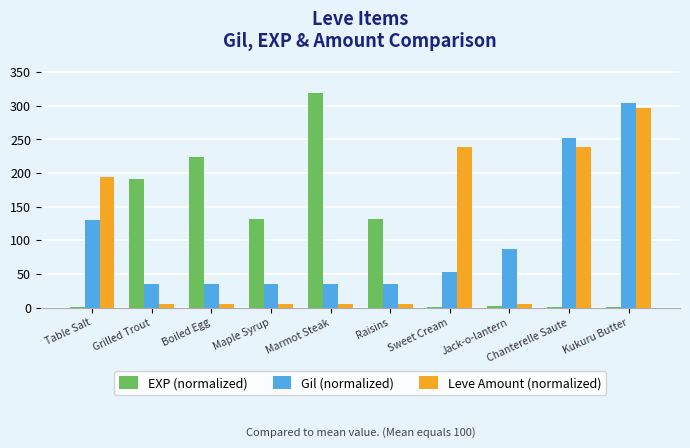

What is the average value of the Leve Amount (normalized) series?

100.0